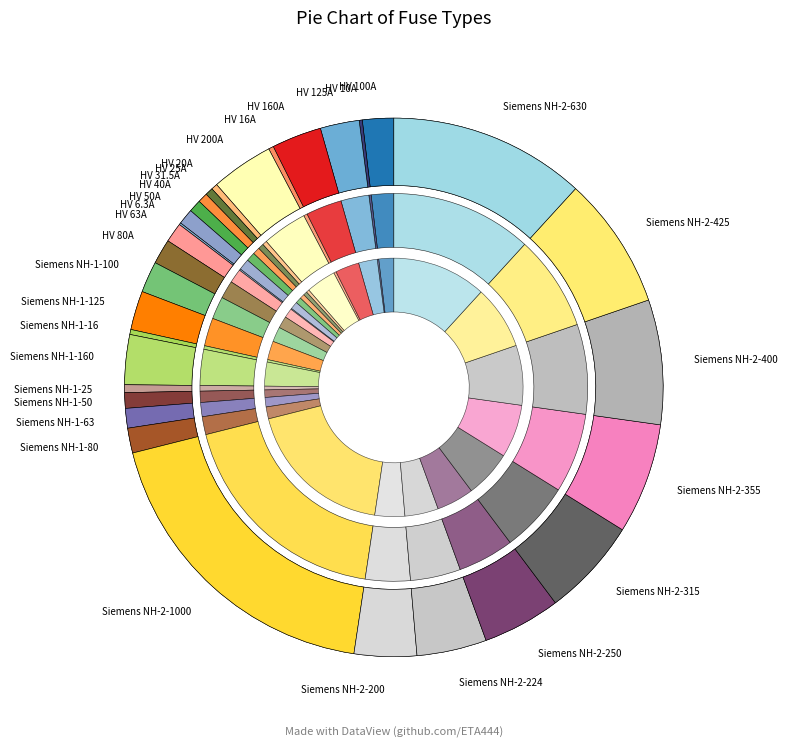

What is the ratio of the value at Siemens NH-2-355 to the value at HV 6.3A?

56.3